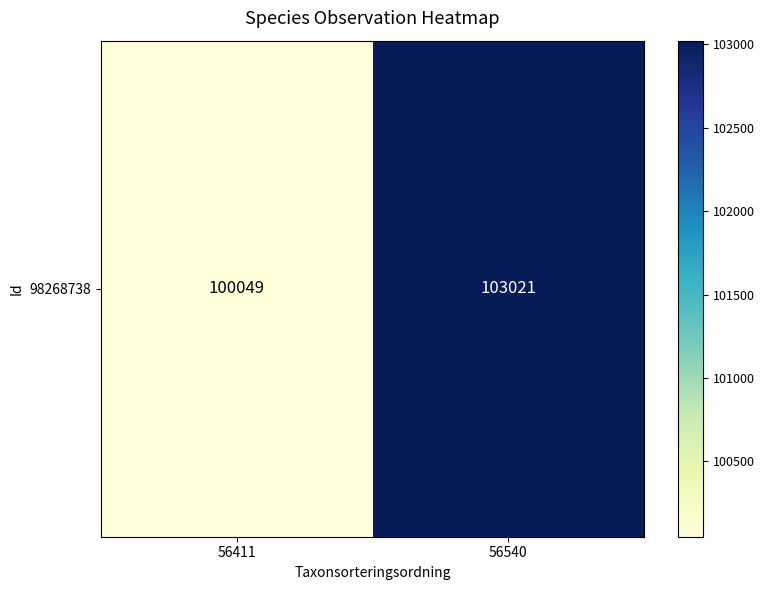

What is the ratio of the value at 56411 to the value at 56540?

1.0